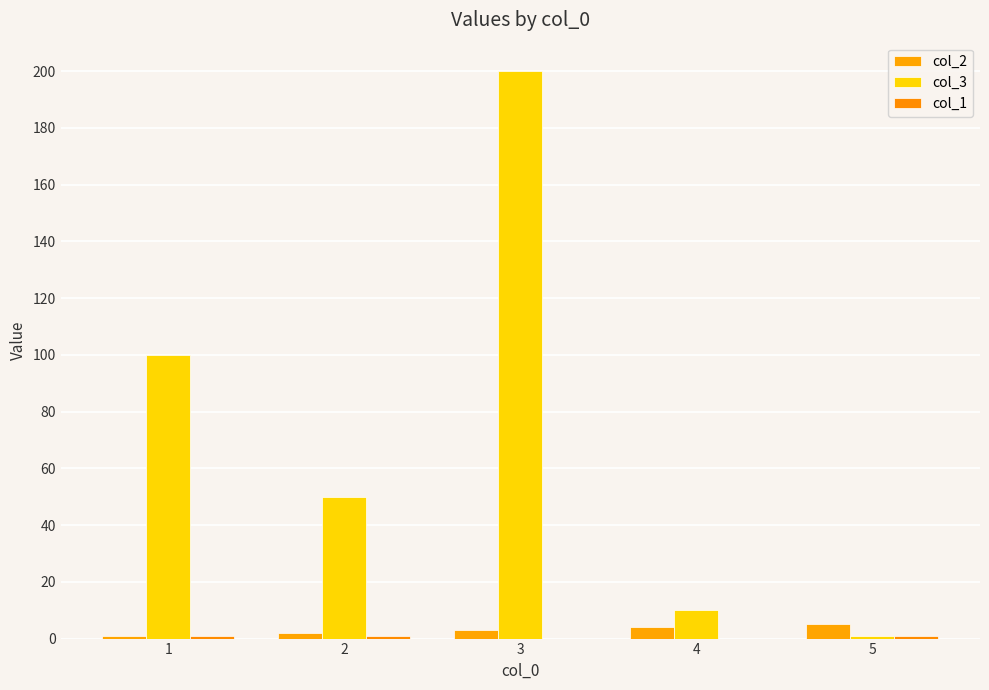

Reading left to right, extract all data points from this chart.

col_2: 1	2	3	4	5
col_3: 100	50	200	10	1
col_1: 1	1	0	0	1